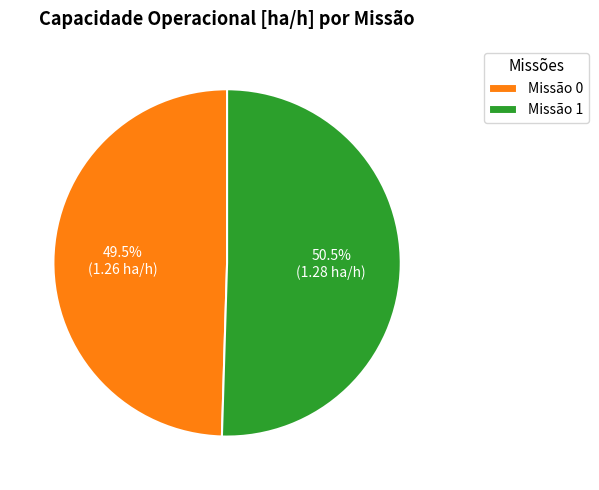

To the nearest percent, what is the difference between the largest and smallest slice percentages?

1%